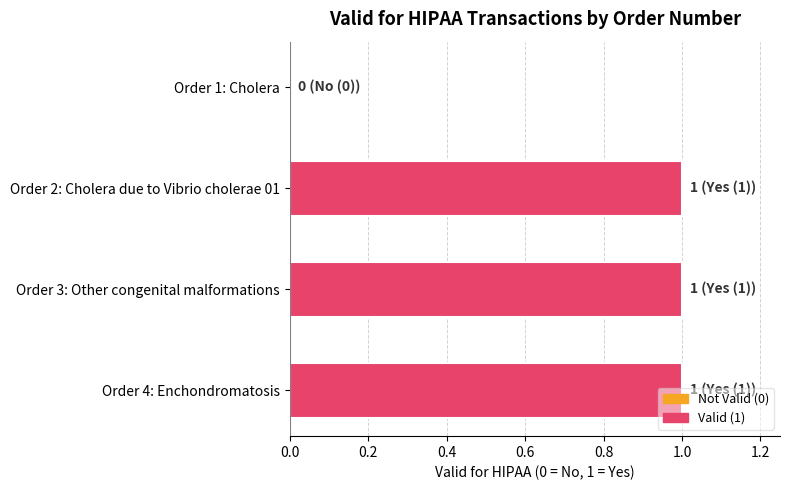

What is the change in value from Order 1: Cholera to Order 3: Other congenital malformations?

+1